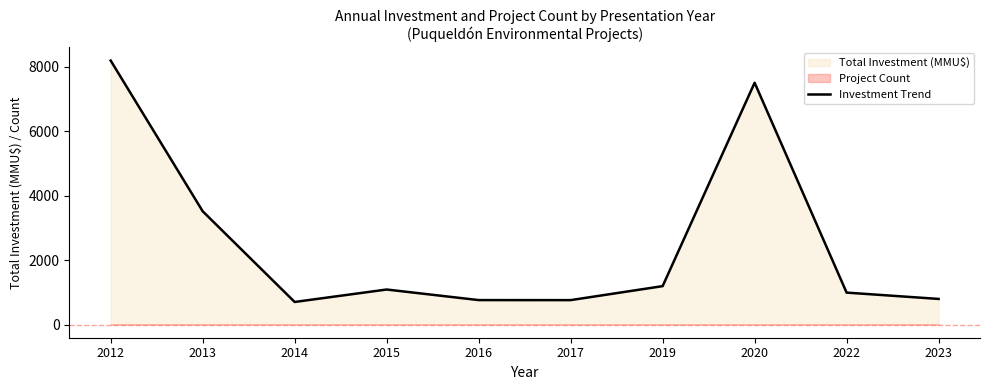

True or false: the data shows 1418 at 2015.

False